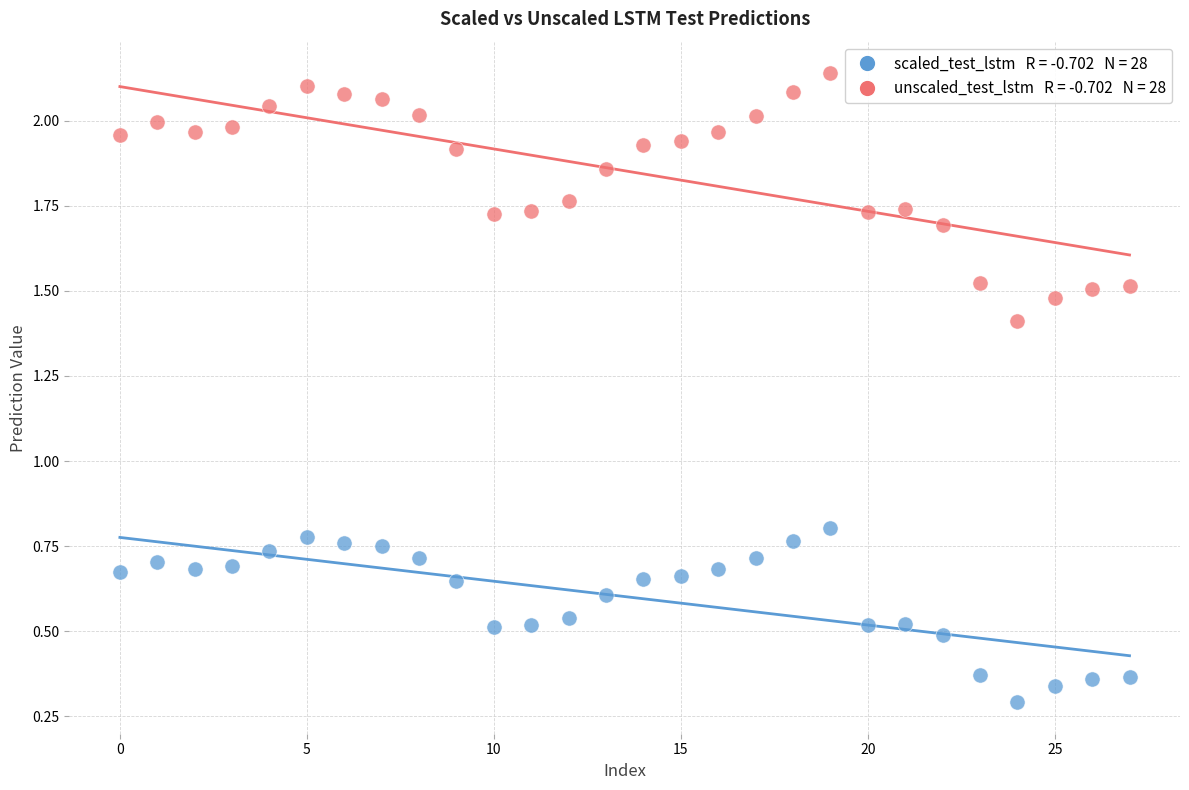

Count the number of points in this scatter plot.

56